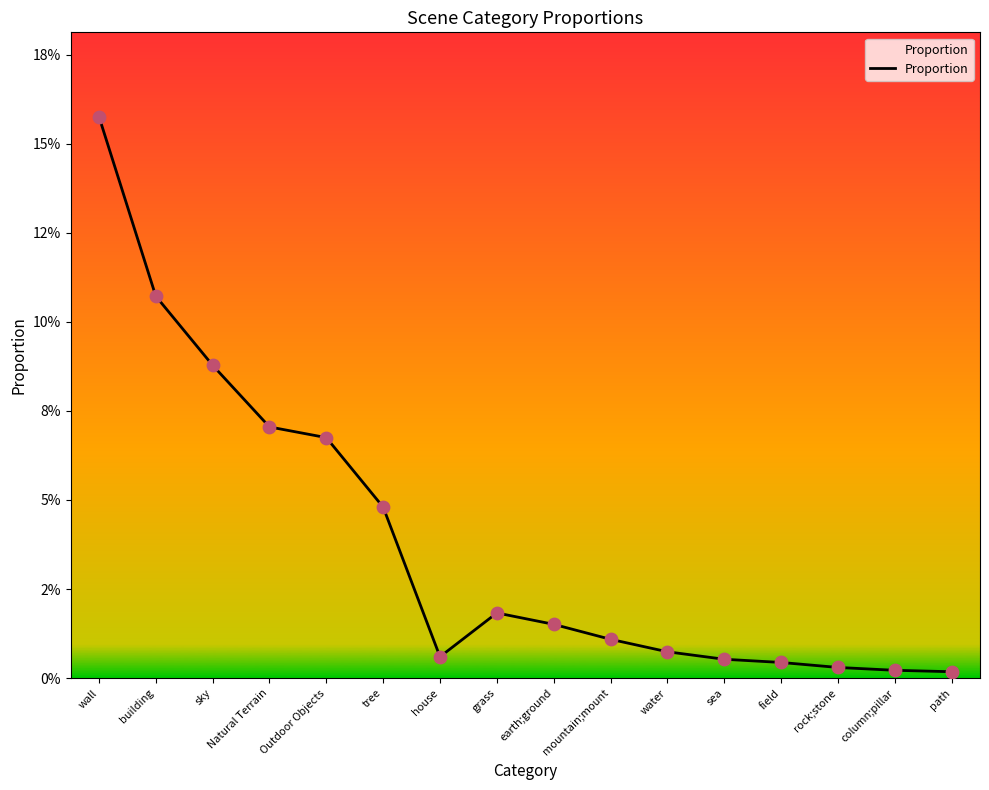

Which has a higher value, sky or house?

sky